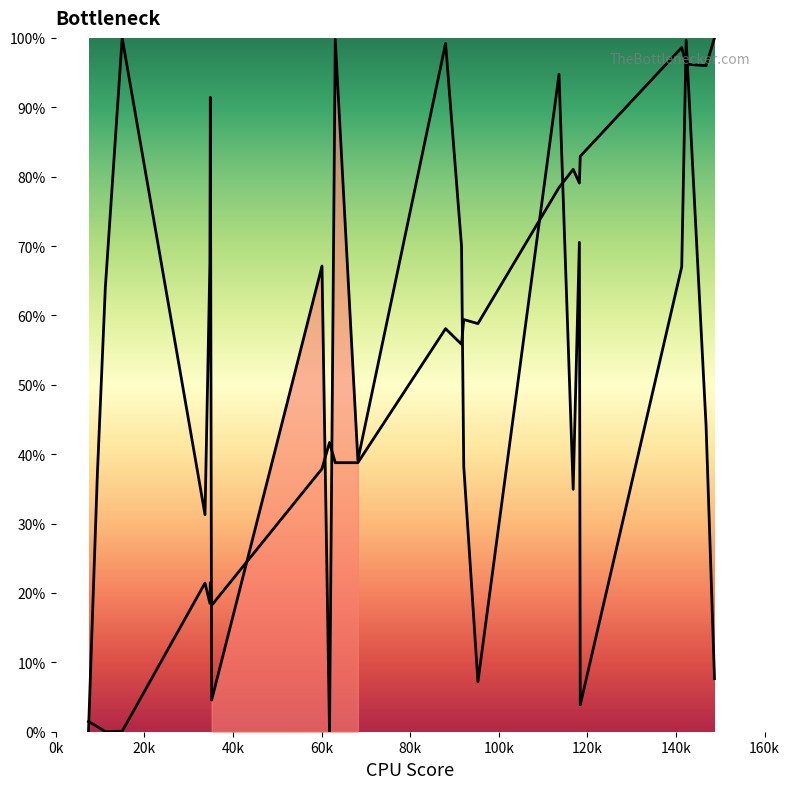

What position from the left is 0k?

1